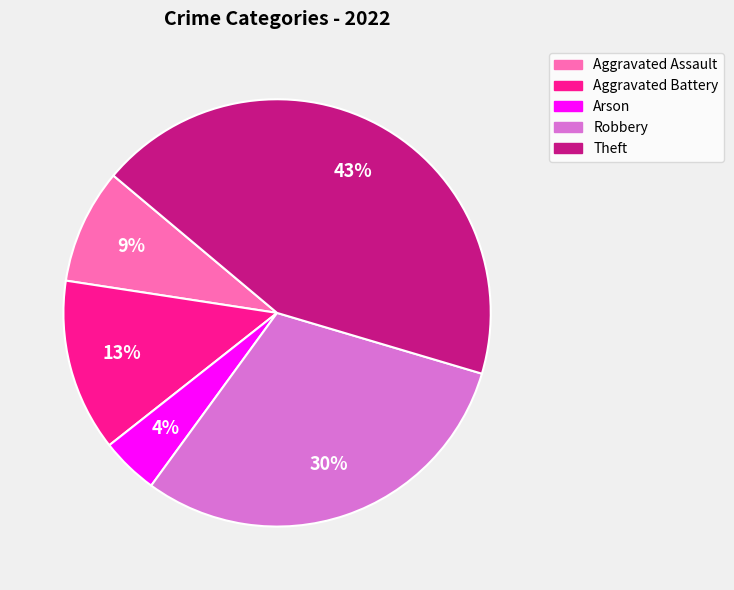

Count the number of slices in the pie.

5